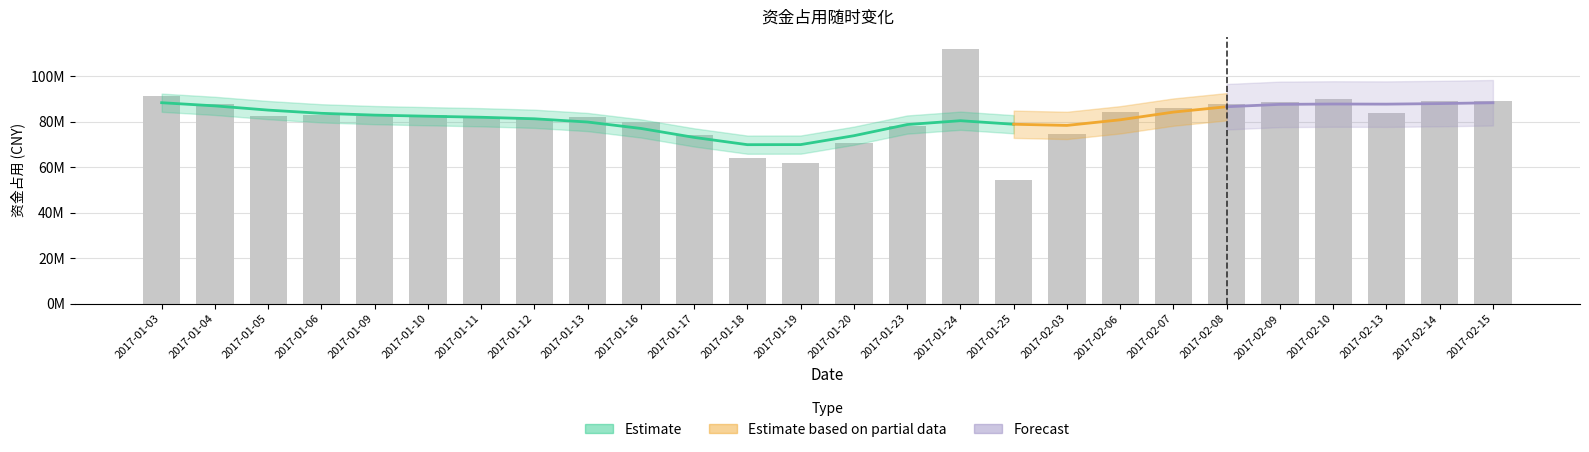

Which label corresponds to the largest value in the chart?

2017-01-24